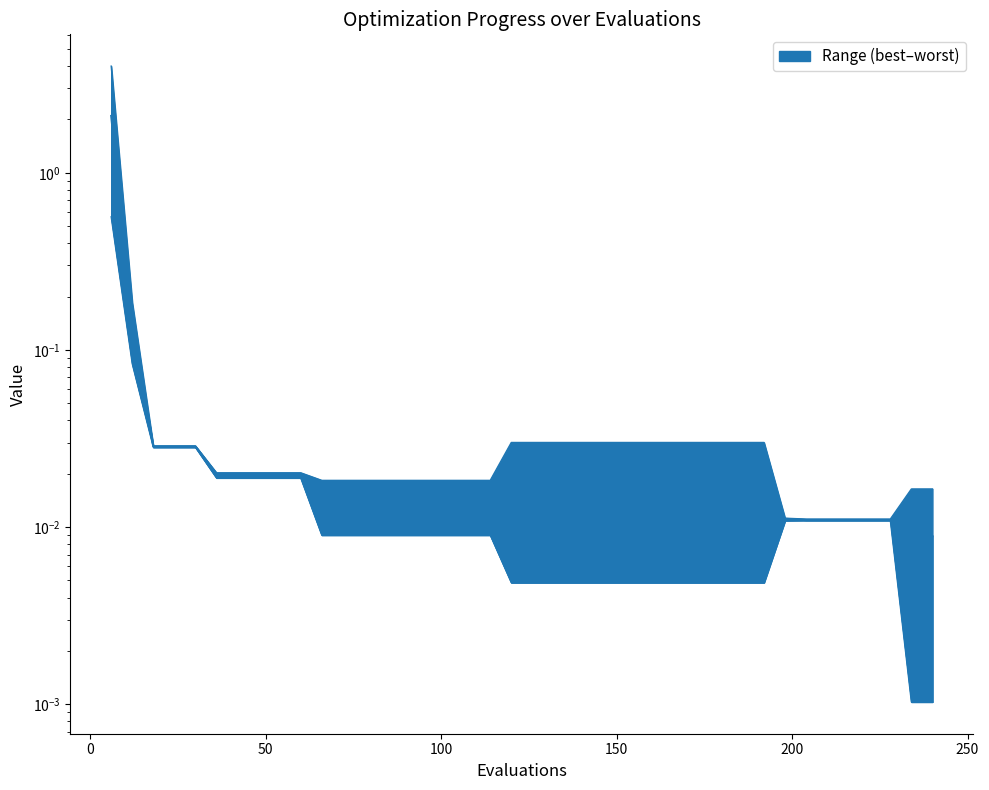

Does the chart have visible grid lines?

No